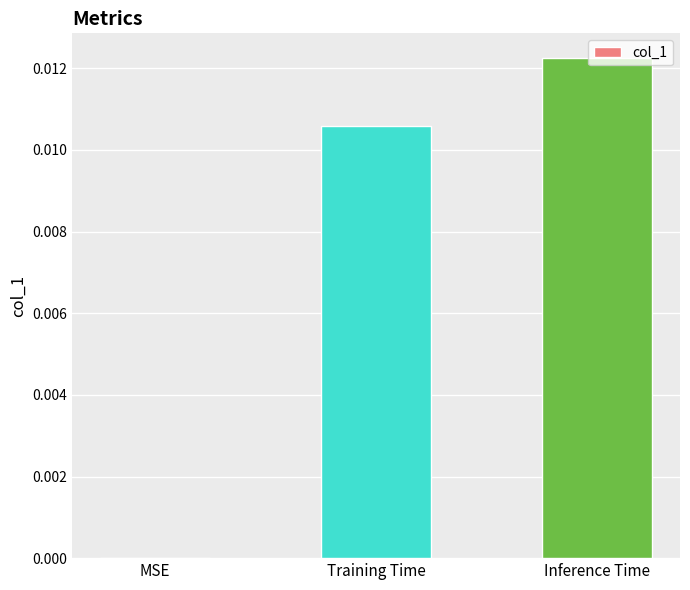

Which has a higher value, Inference Time or MSE?

Inference Time